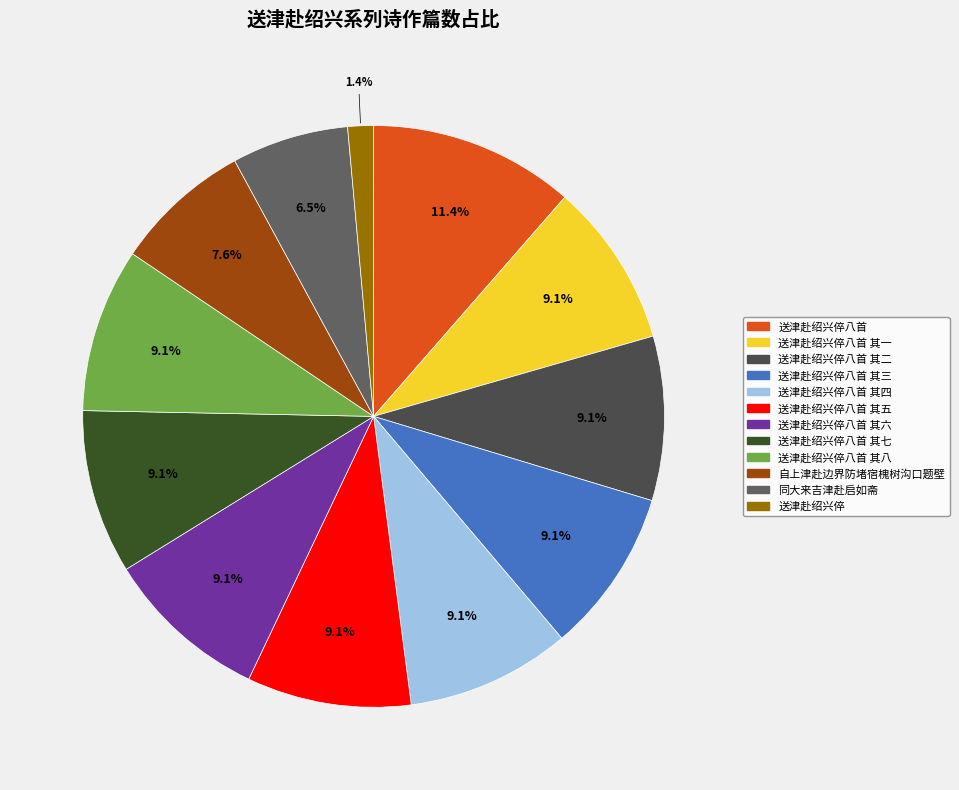

What portion of the pie excludes 送津赴绍兴倅八首 其五?

90.9%